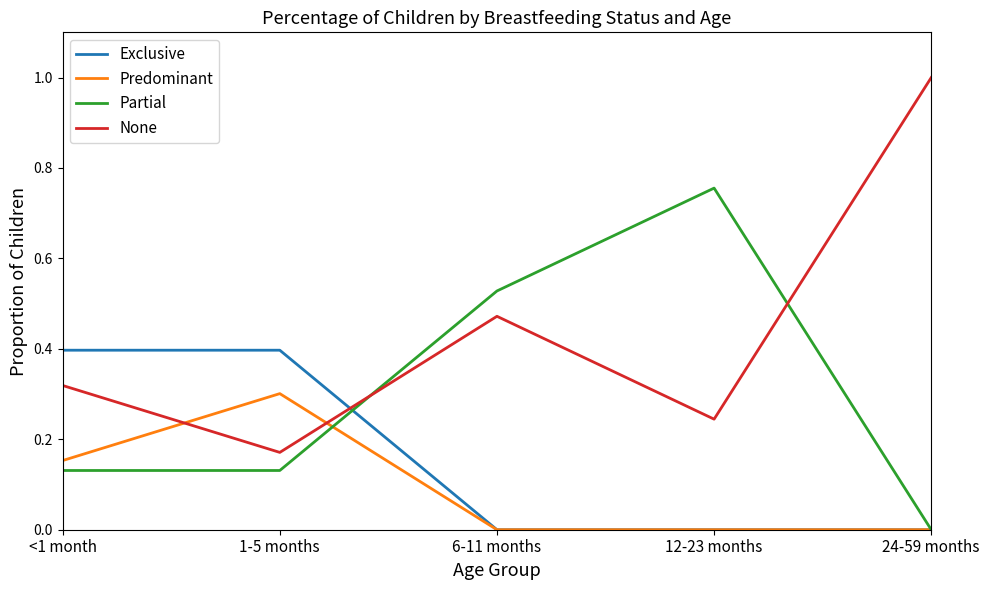

What position from the left is 12-23 months?

4